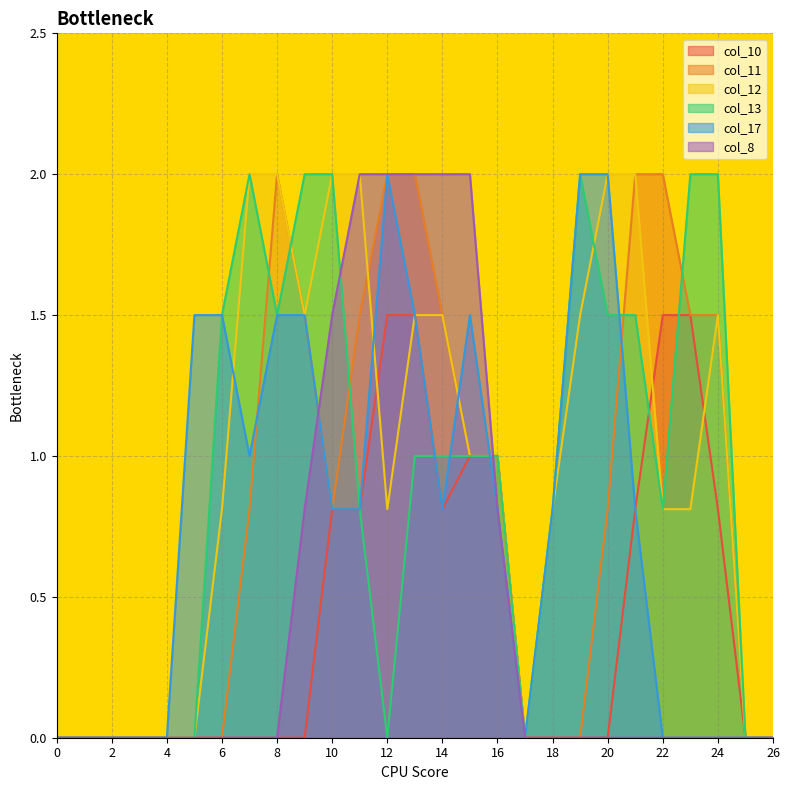

How many times do col_8 and col_10 cross each other?

1